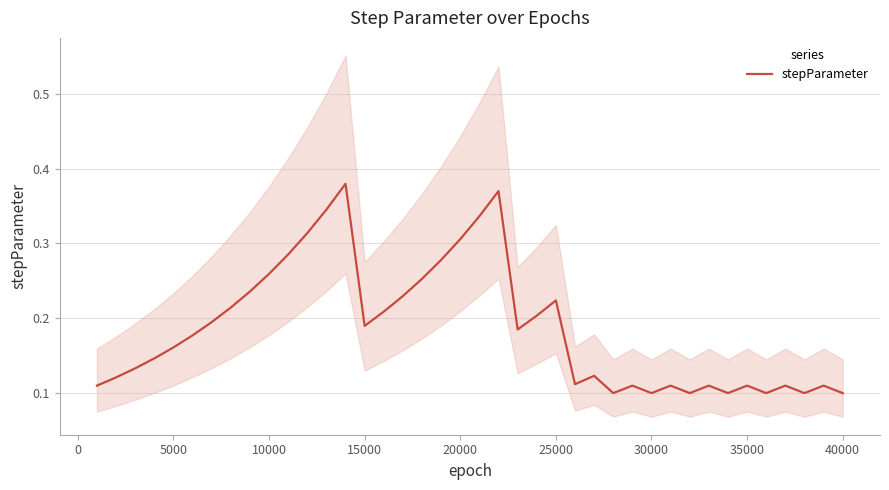

The value of stepParameter at 35000 is 0.2. True or false?

False